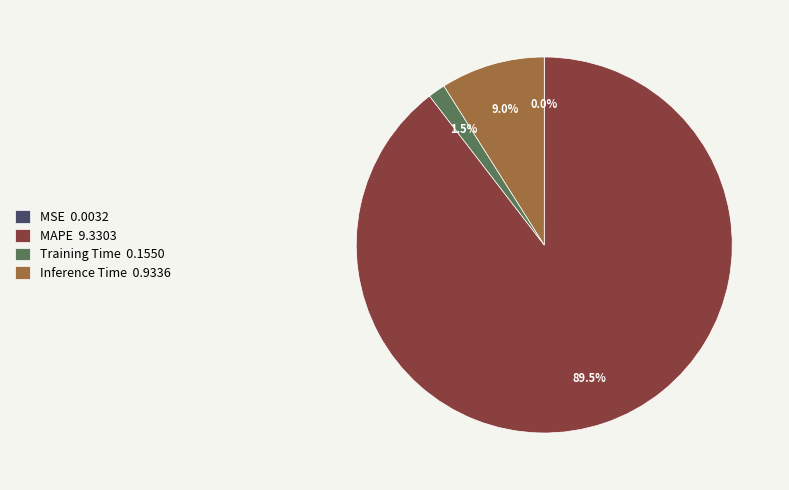

Which has a higher value, Training Time 0.1550 or Inference Time 0.9336?

Inference Time 0.9336